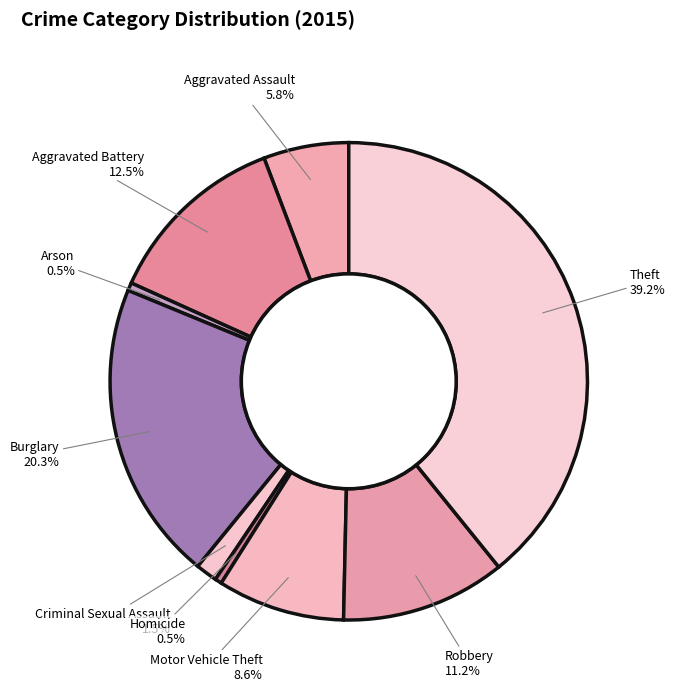

To the nearest percent, what portion does Theft represent?

39%